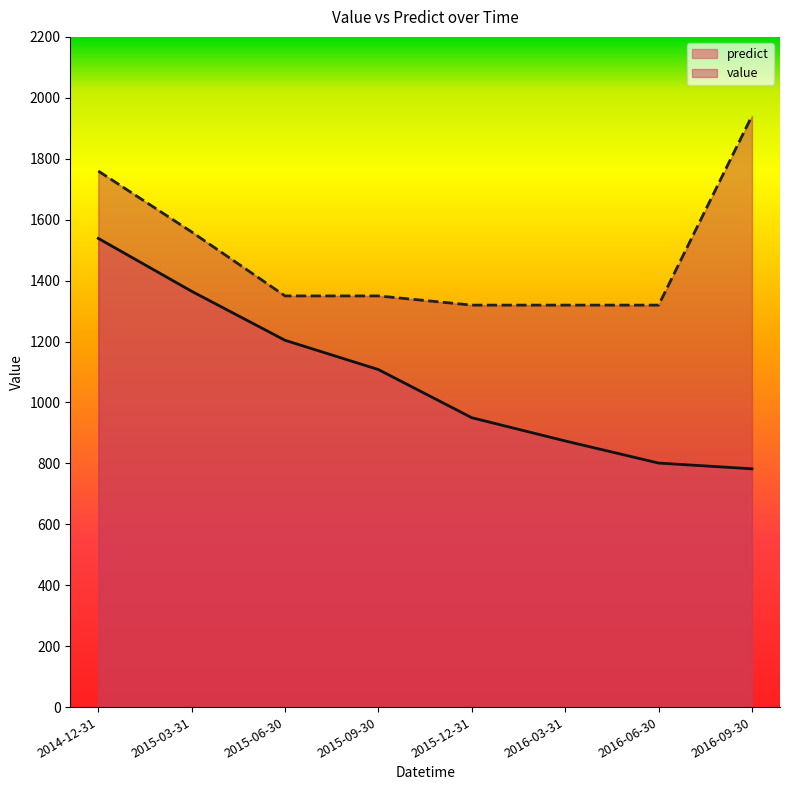

How many data points in value are above 1349?

5